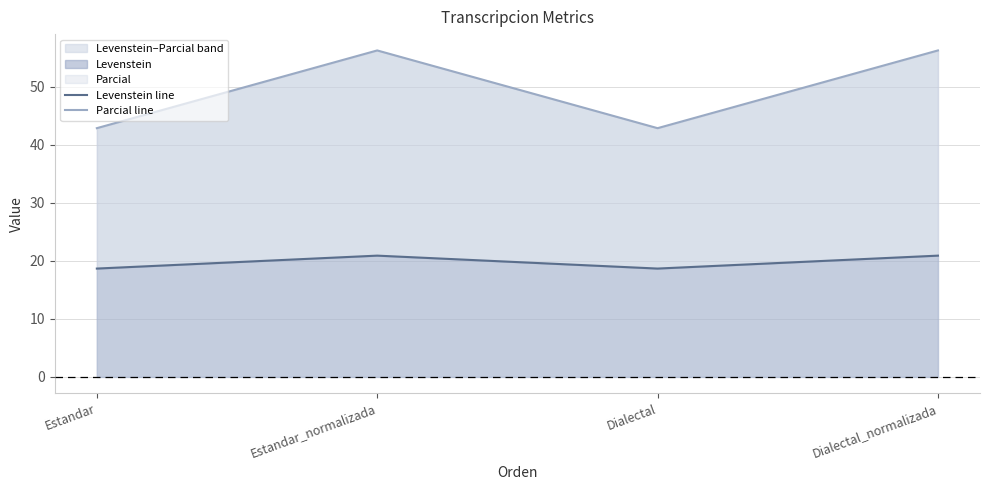

What is the greatest value displayed?

56.2